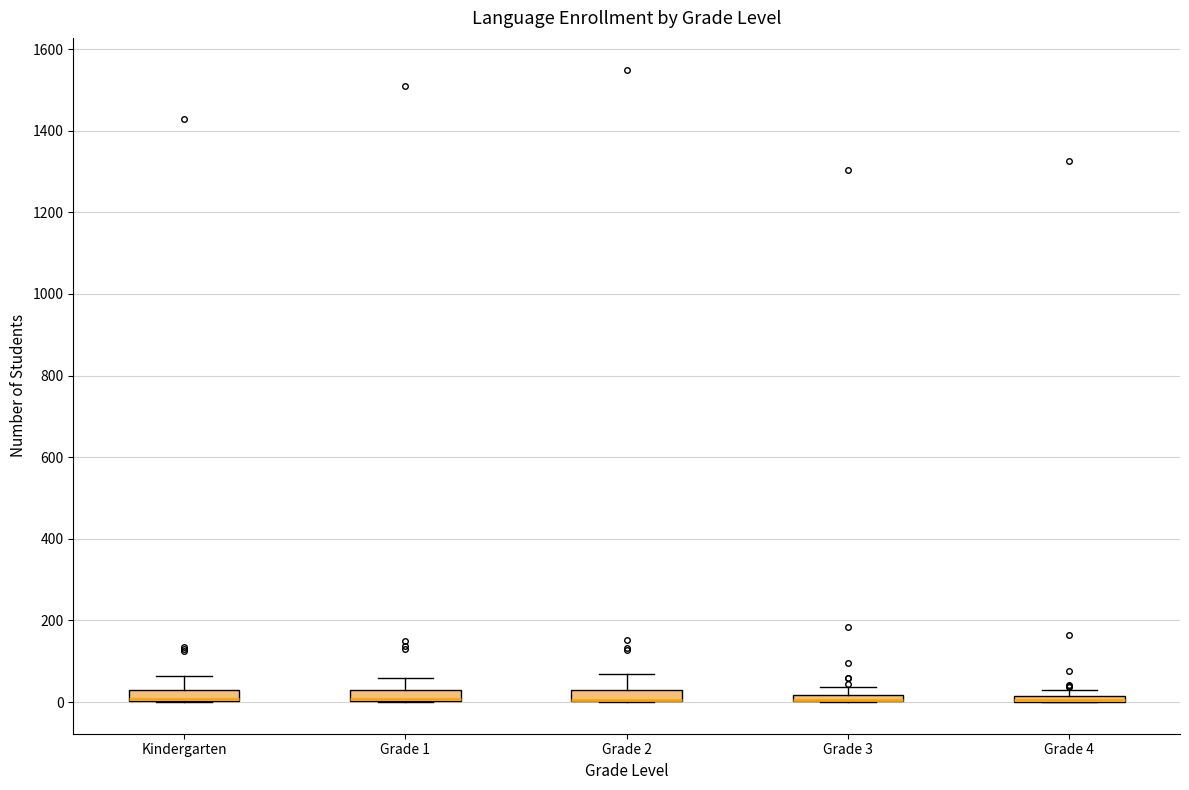

Where is the lower edge of the box for Grade 4 on the y-axis? The values are not printed on the chart, so give them approximately, as read against the axis.

0